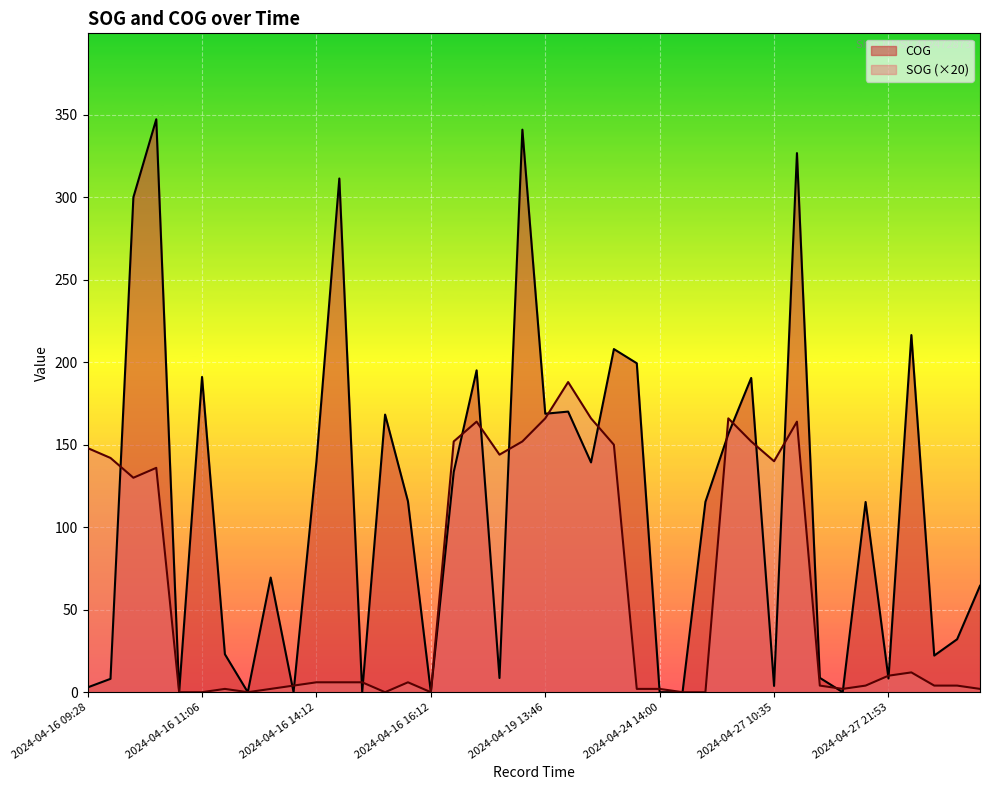

Which series has the widest spread of values?

COG